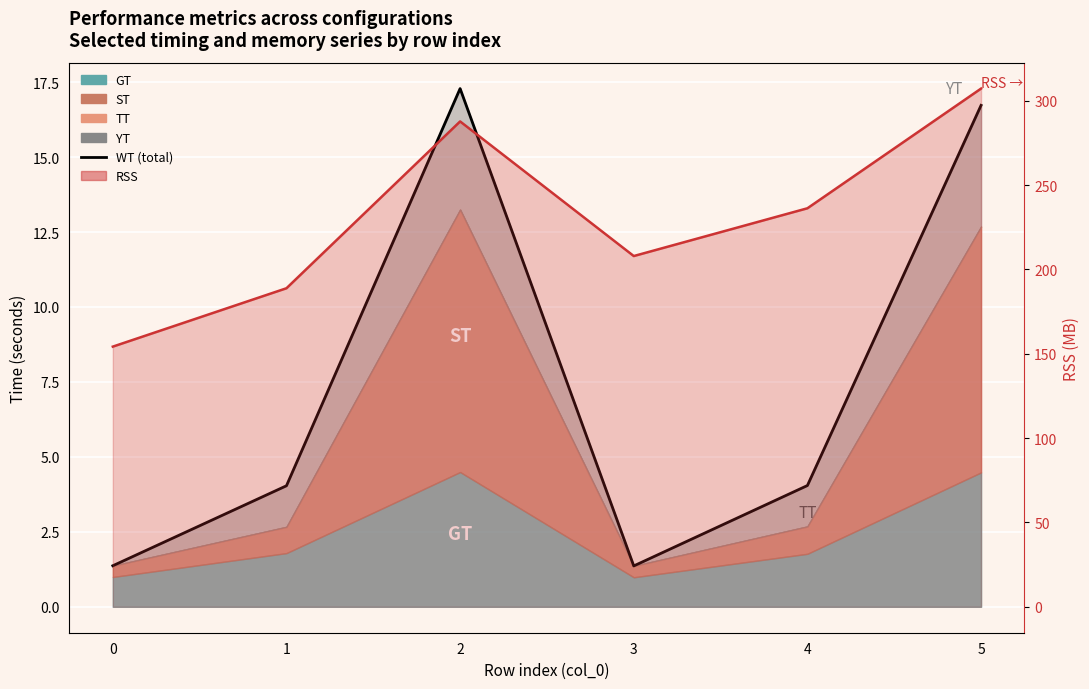

True or false: RSS line and WT (total) cross at least once.

False